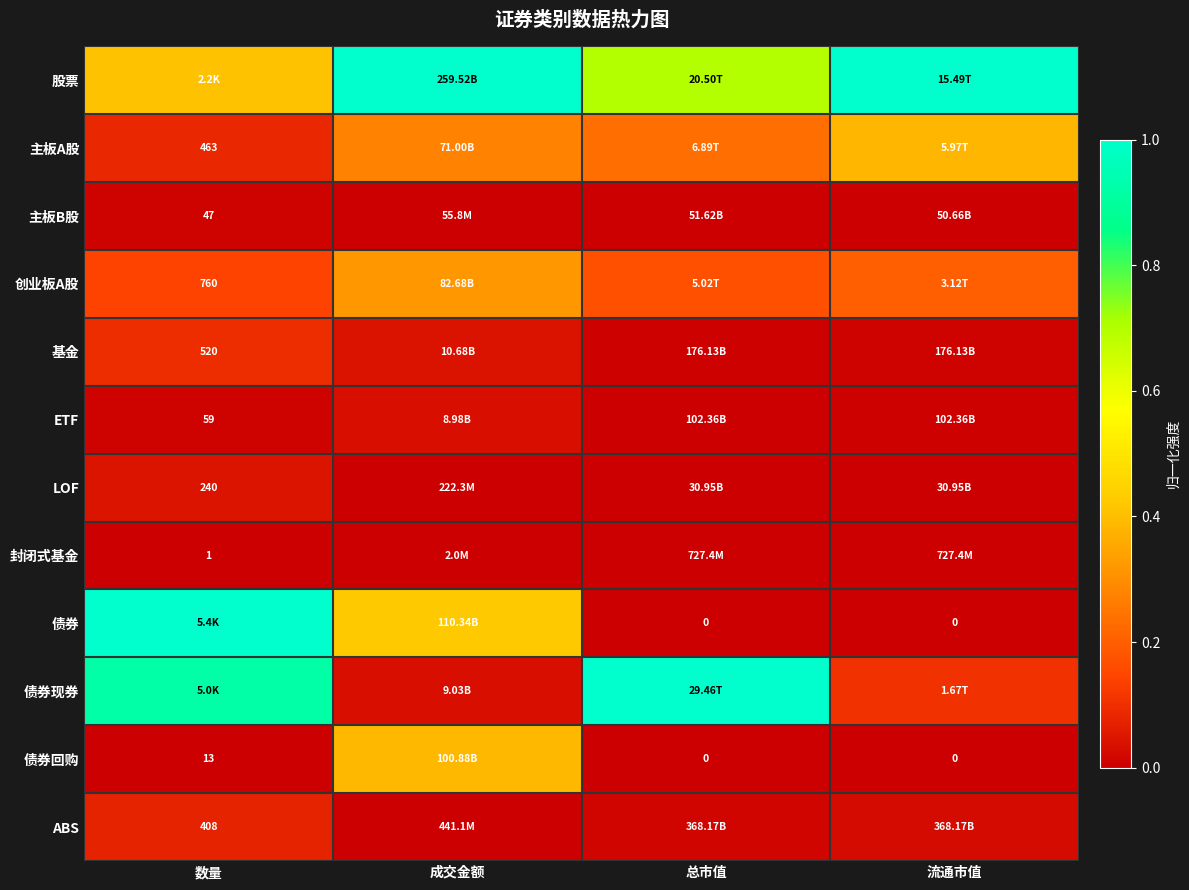

At how many categories does at least one series exceed 0?

4